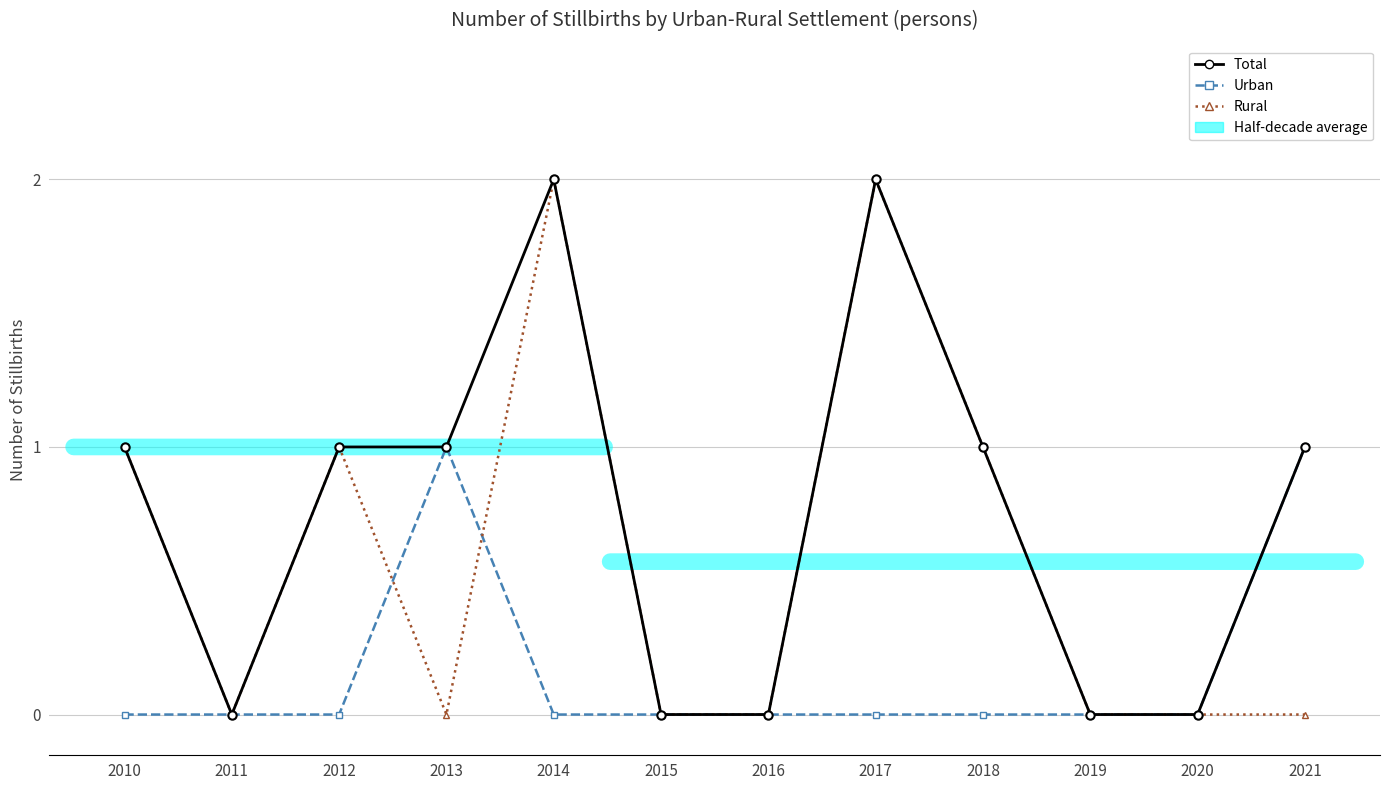

Reading right to left, extract all data points from this chart.

Total: 2021=1	2020=0	2019=0	2018=1	2017=2	2016=0	2015=0	2014=2	2013=1	2012=1	2011=0	2010=1
Urban: 2021=1	2020=0	2019=0	2018=0	2017=0	2016=0	2015=0	2014=0	2013=1	2012=0	2011=0	2010=0
Rural: 2021=0	2020=0	2019=0	2018=1	2017=2	2016=0	2015=0	2014=2	2013=0	2012=1	2011=0	2010=1